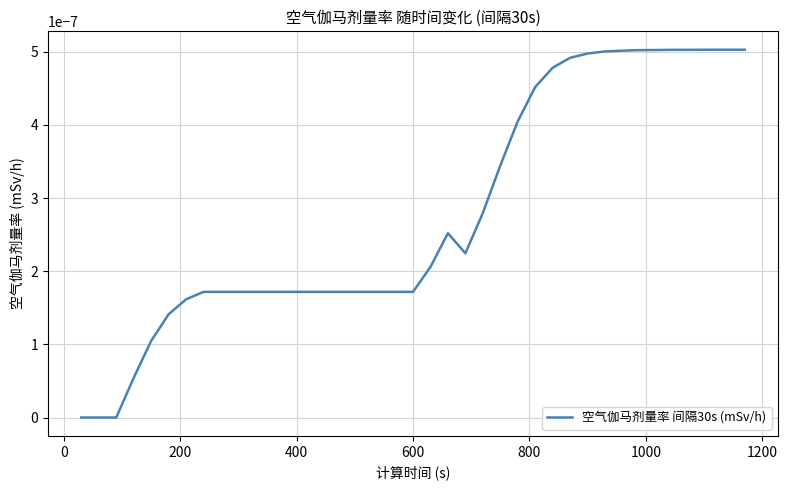

Is this an area chart (filled region under the line)?

No